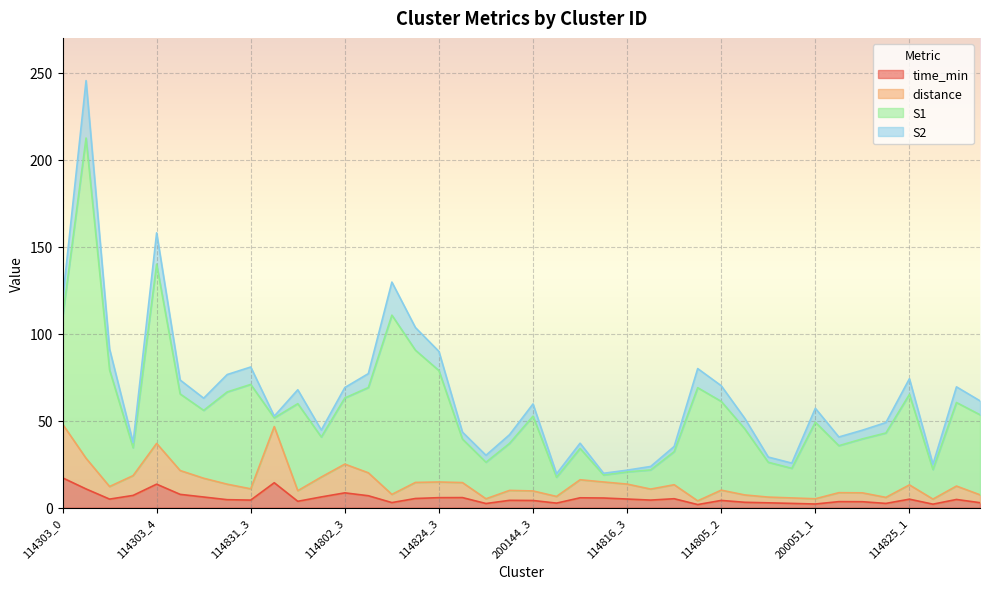

What is the sum of the distance values at 114816_2 and 114824_0?

34.8